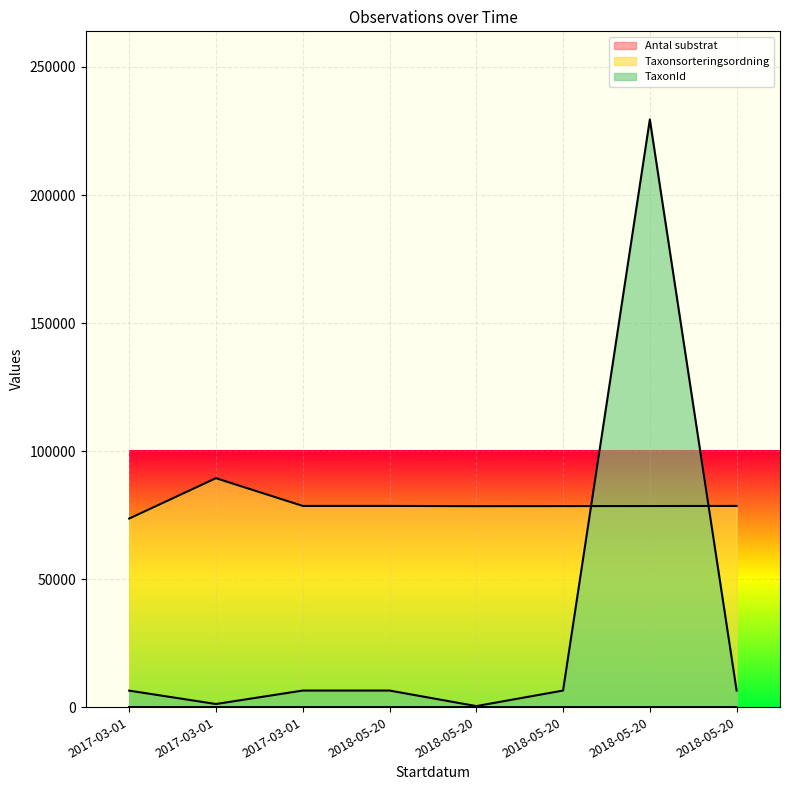

True or false: Taxonsorteringsordning and Antal substrat cross at least once.

False